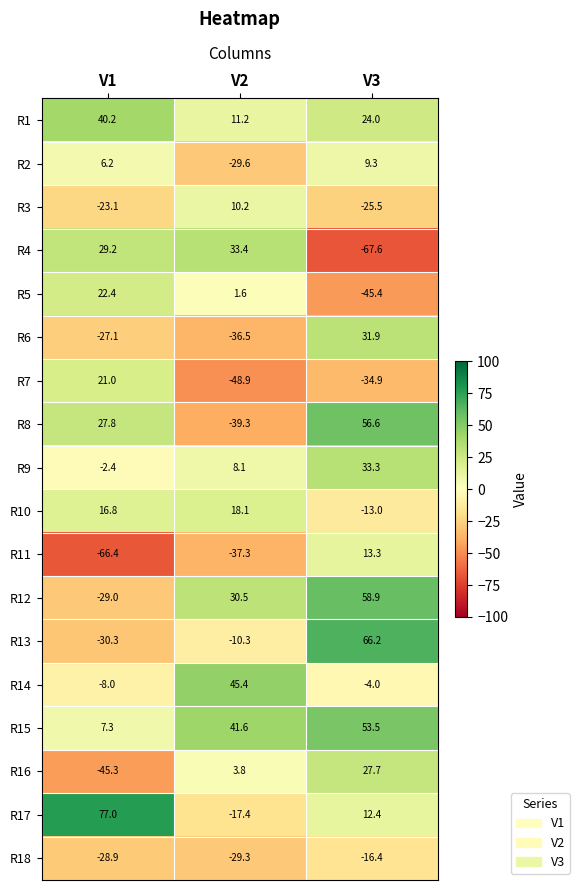

What is the difference between the second highest and minimum values in the R3 series?

2.4